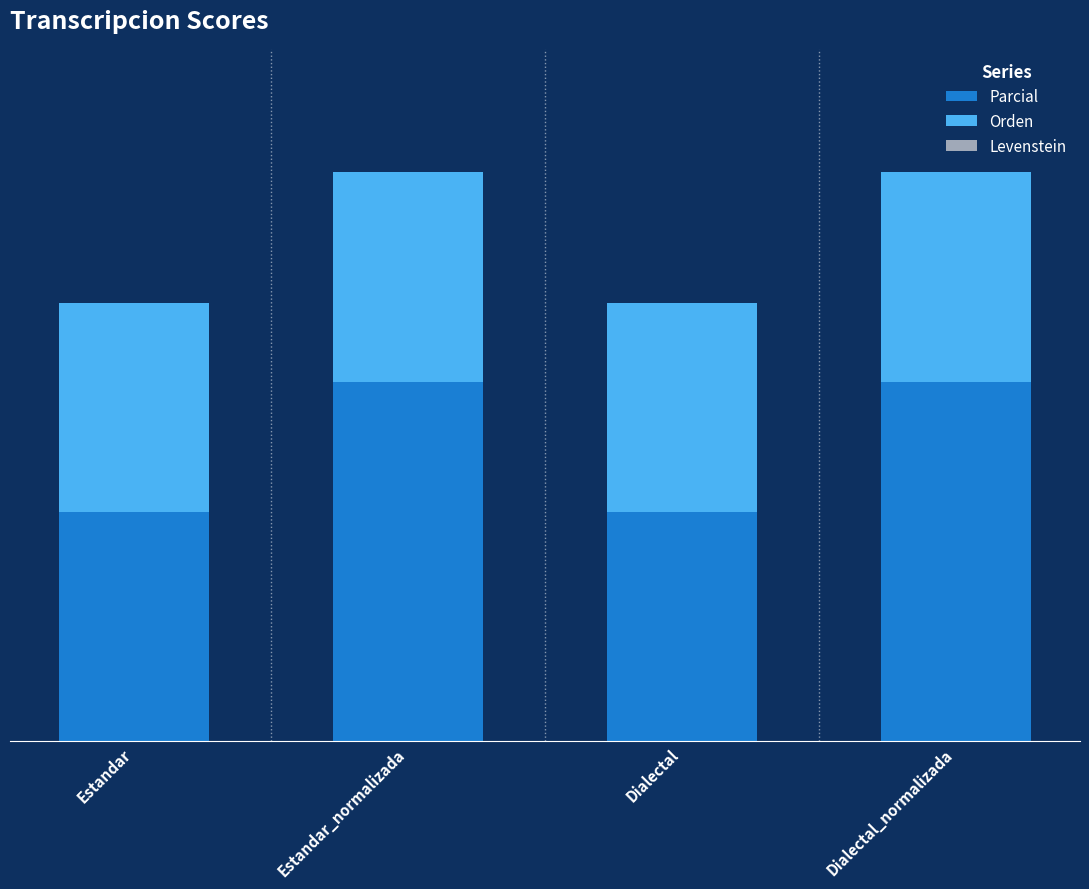

Are the bars grouped side by side (vs. stacked)?

No